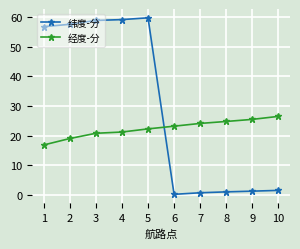

Is it true that 纬度-分 equals 59.1 at 4?

True